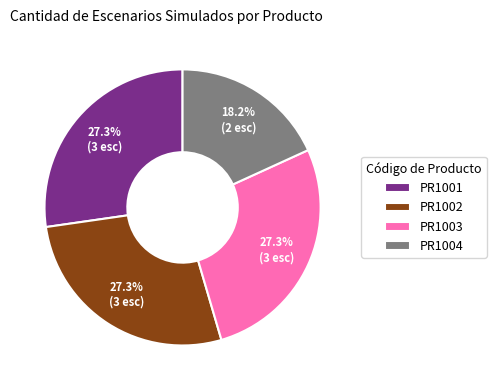

Which category has the smallest portion of the pie?

PR1004